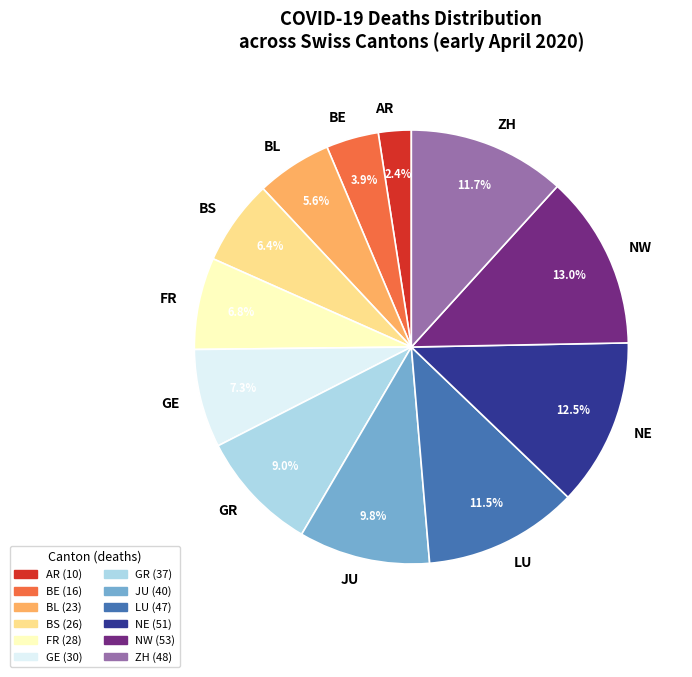

True or false: NW accounts for 13% of the total.

True